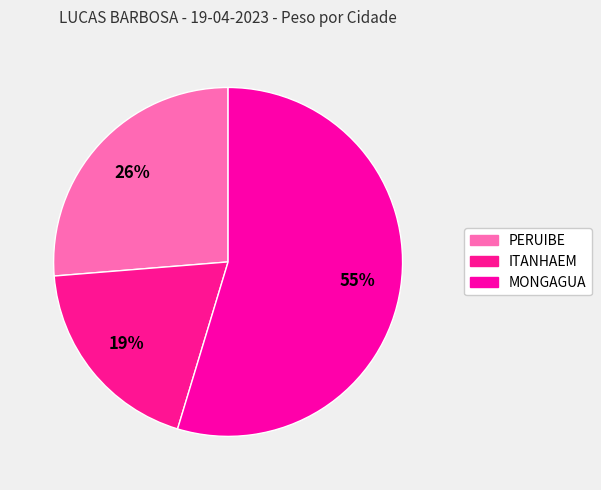

How many slices are in this pie chart?

3